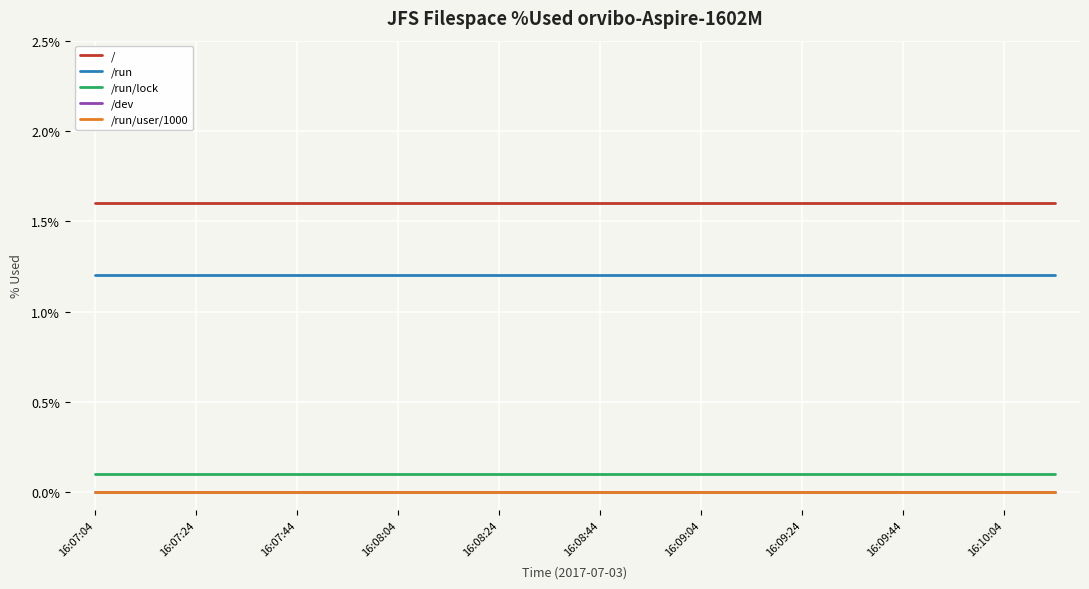

How many lines are shown in the chart?

5